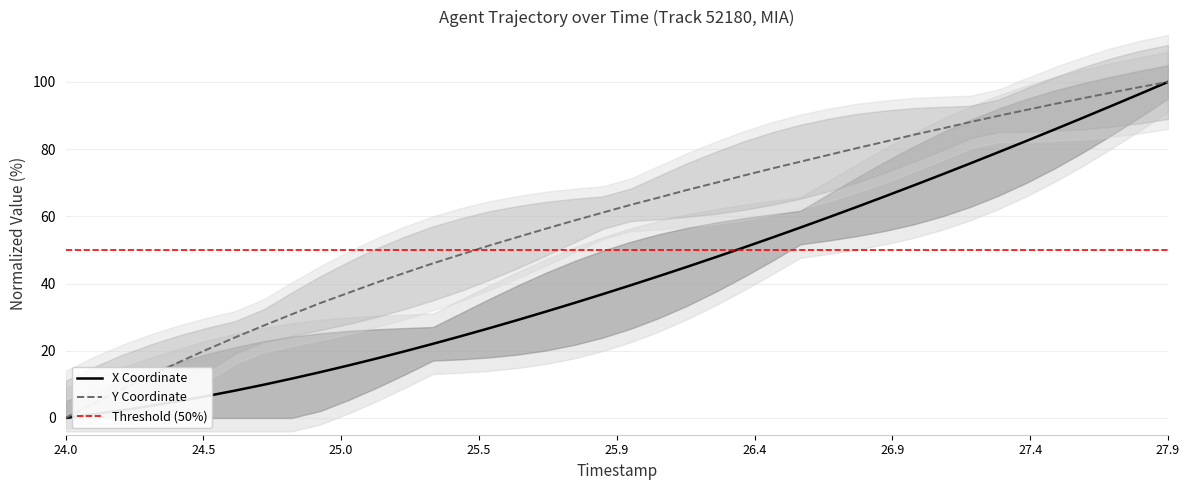

True or false: Y and X intersect in this chart.

False